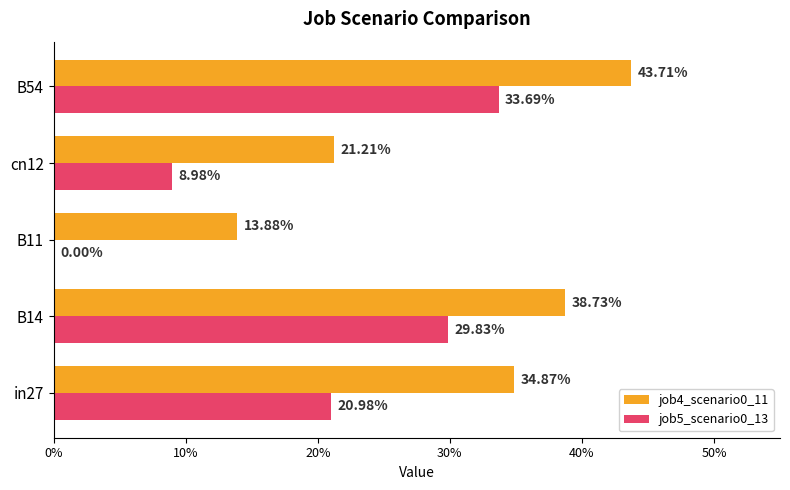

Rank the series by their maximum value, from lowest to highest.

job5_scenario0_13, job4_scenario0_11